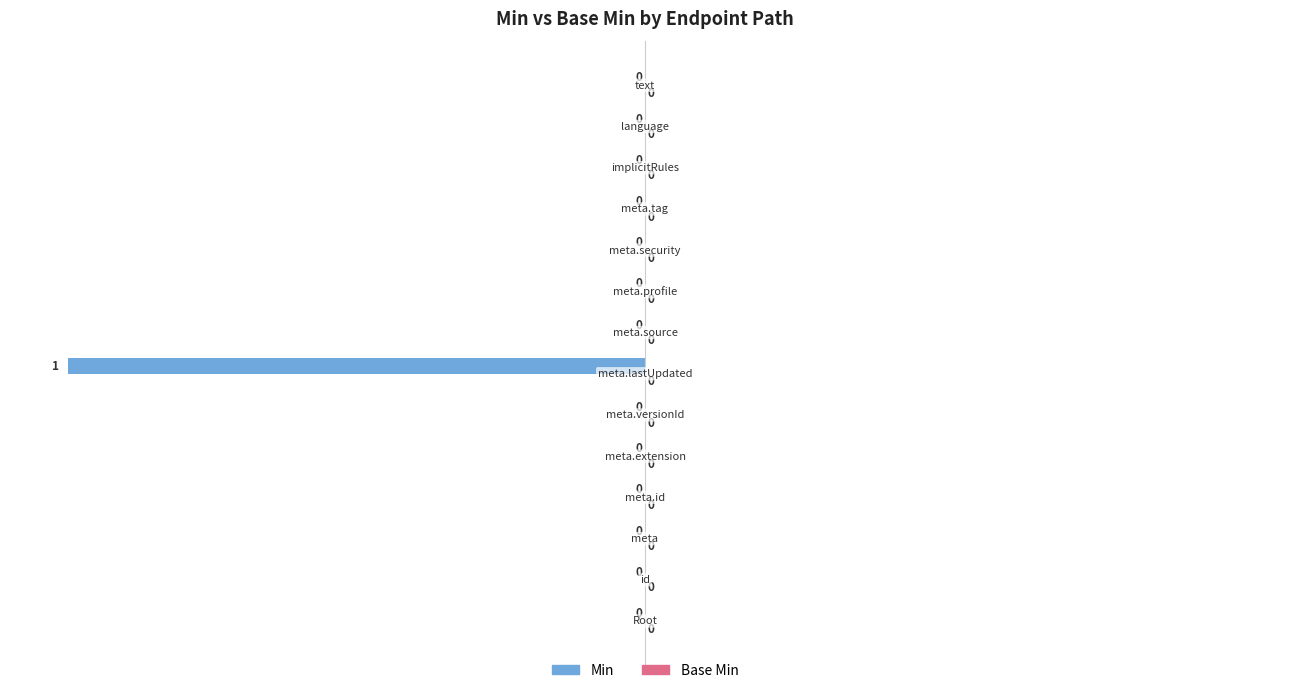

What is the sum of all values?

-100